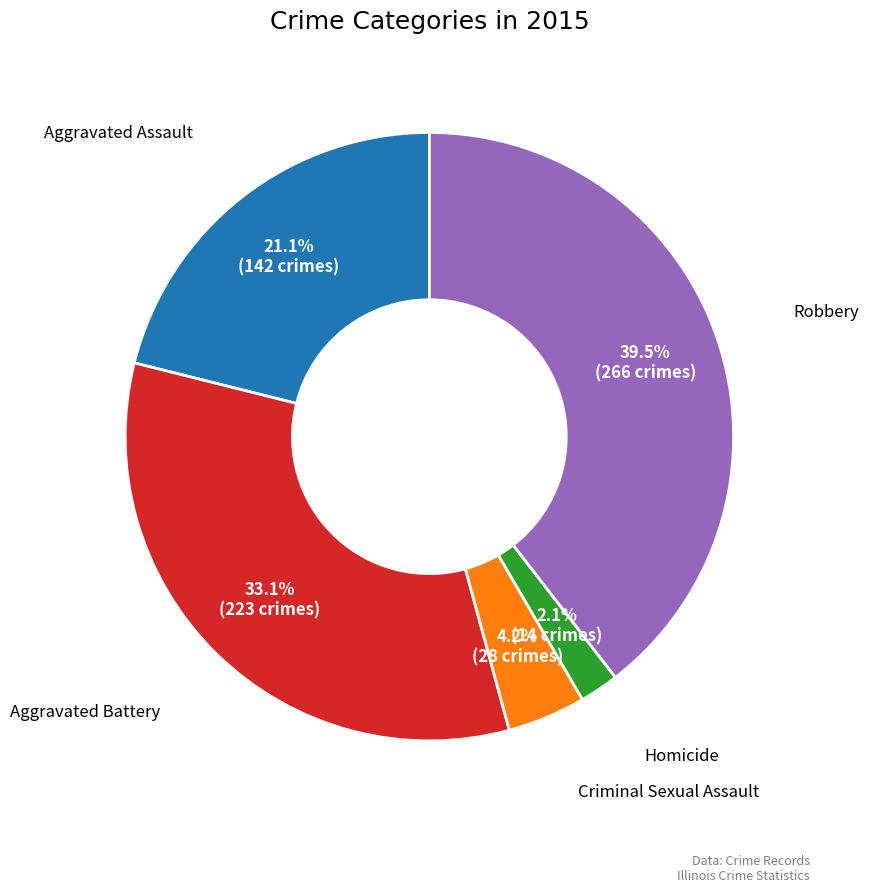

Rank the categories by value from highest to lowest.

Robbery, Aggravated Battery, Aggravated Assault, Criminal Sexual Assault, Homicide